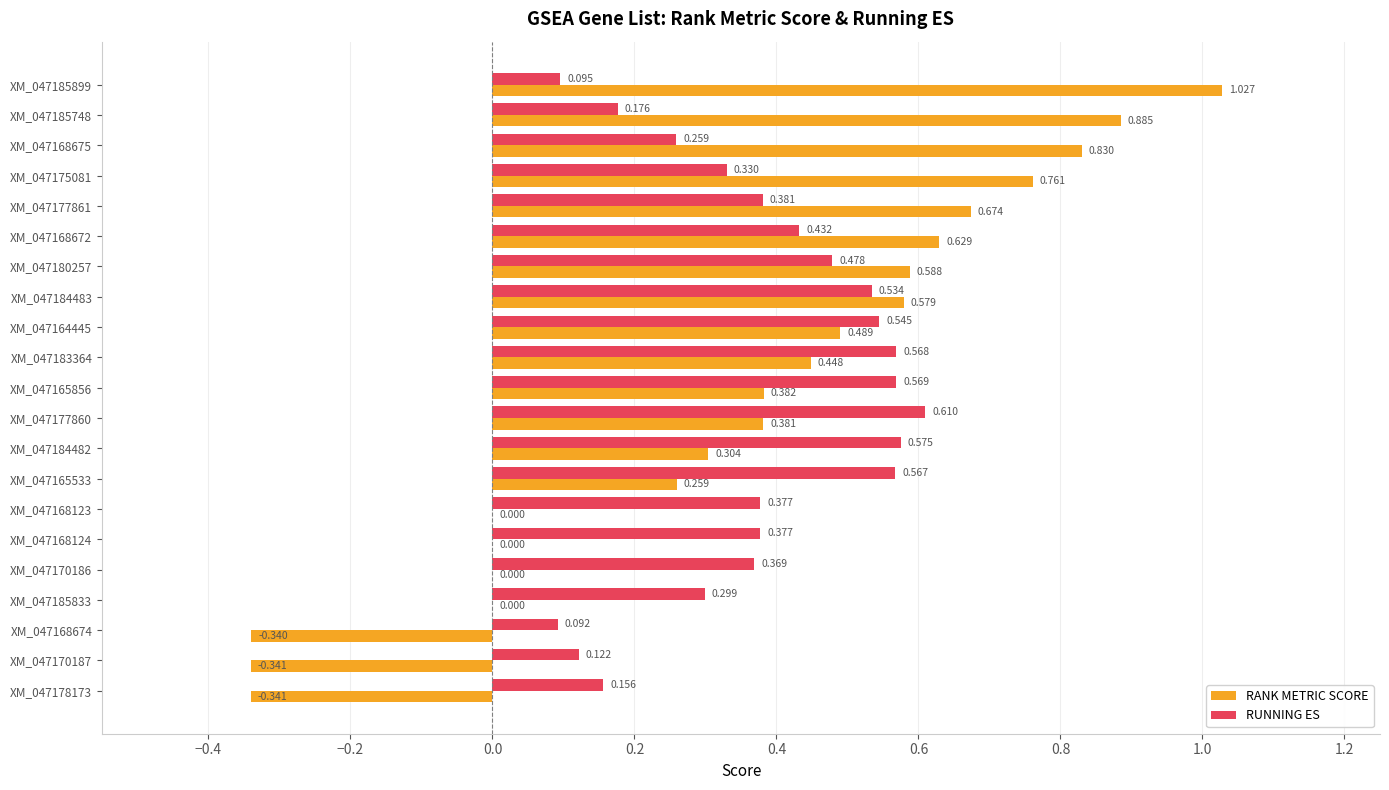

Which series has the largest total across all categories?

RUNNING ES